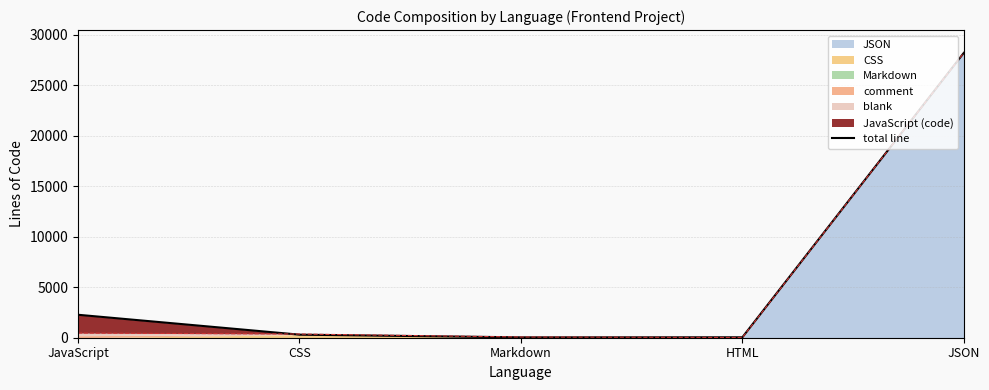

List the labels in order of value, smallest first.

Markdown, HTML, CSS, JavaScript, JSON